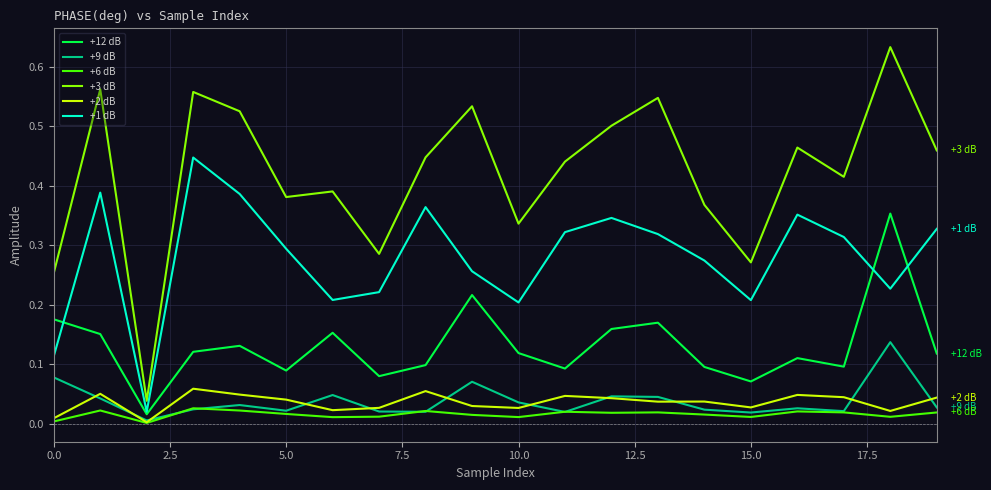

Which series has the largest total across all categories?

+3 dB